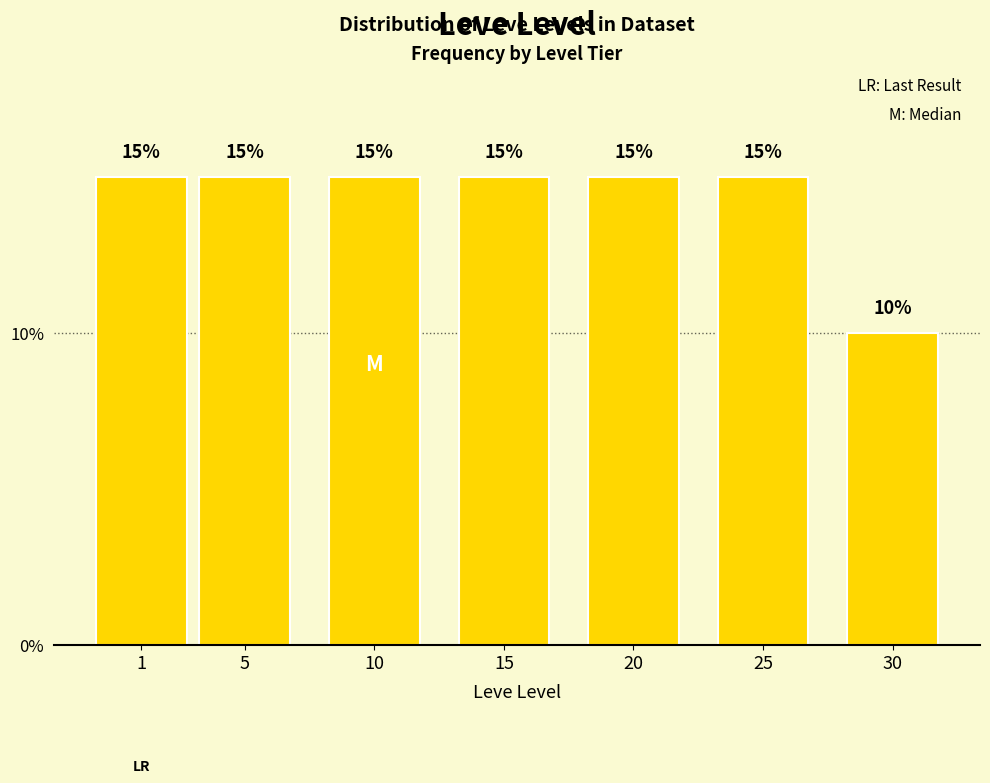

Reading right to left, extract all data points from this chart.

10	15	15	15	15	15	15